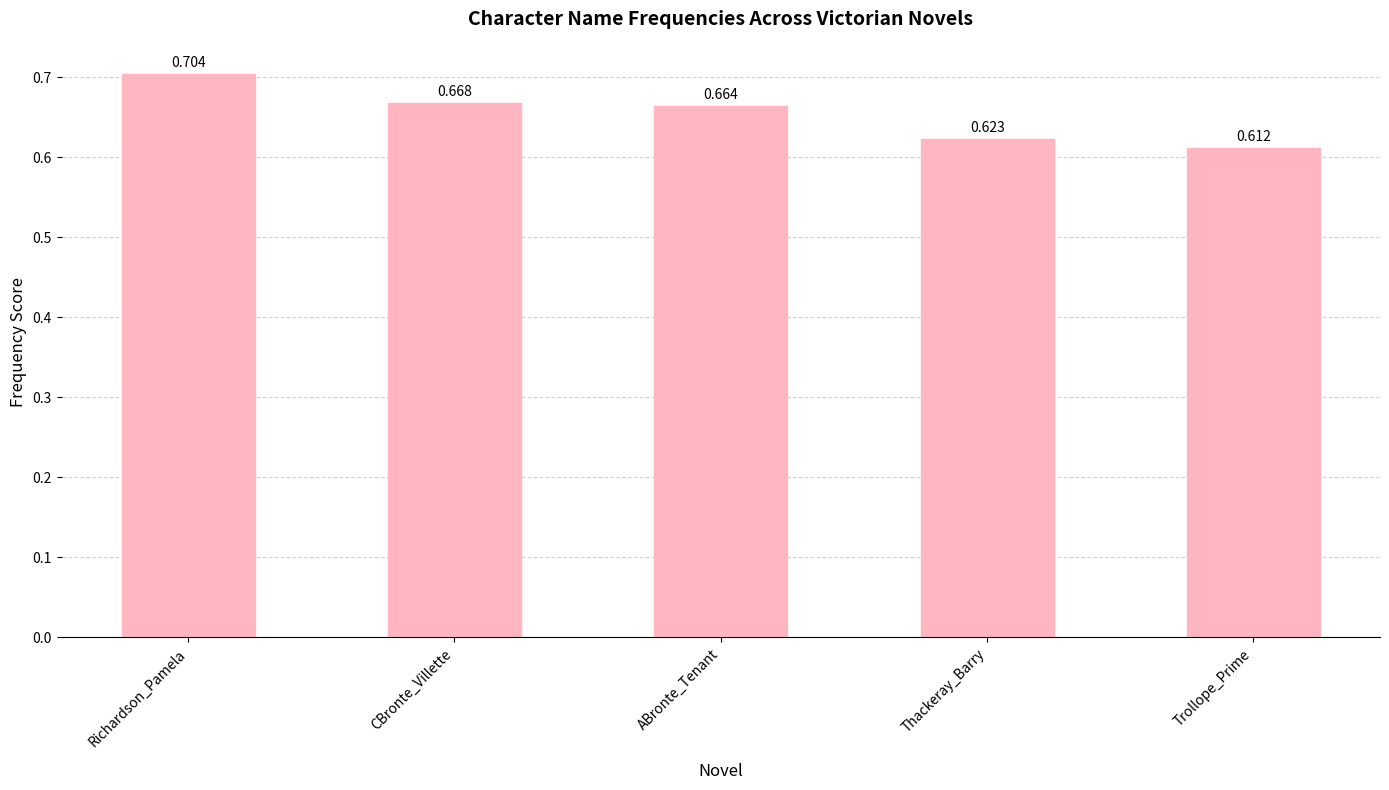

Which label corresponds to the smallest value in the chart?

Trollope_Prime